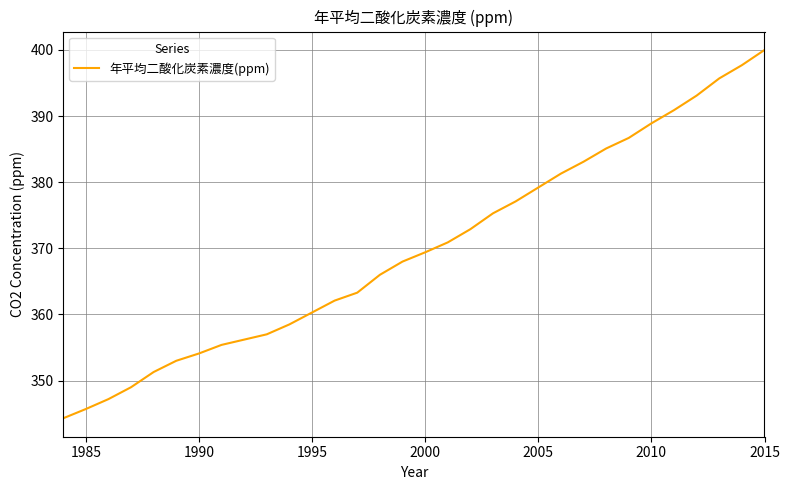

What is the difference between the maximum and minimum values?

55.7